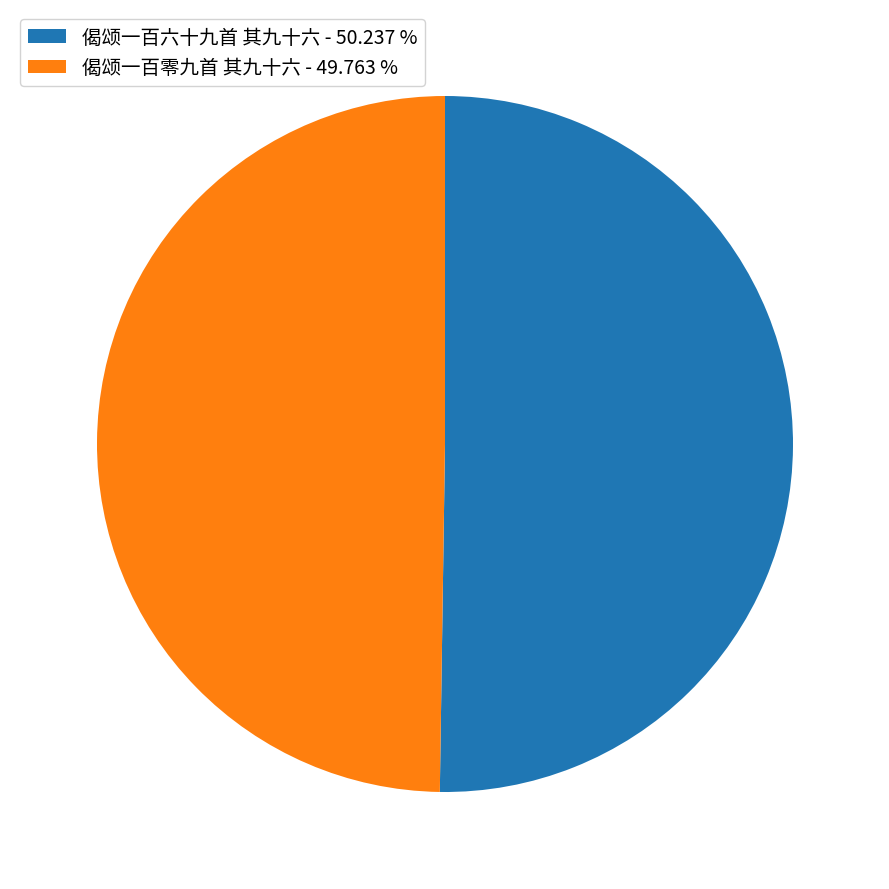

What is the ratio of the value at 偈颂一百零九首 其九十六 - 49.763 % to the value at 偈颂一百六十九首 其九十六 - 50.237 %?

1.0